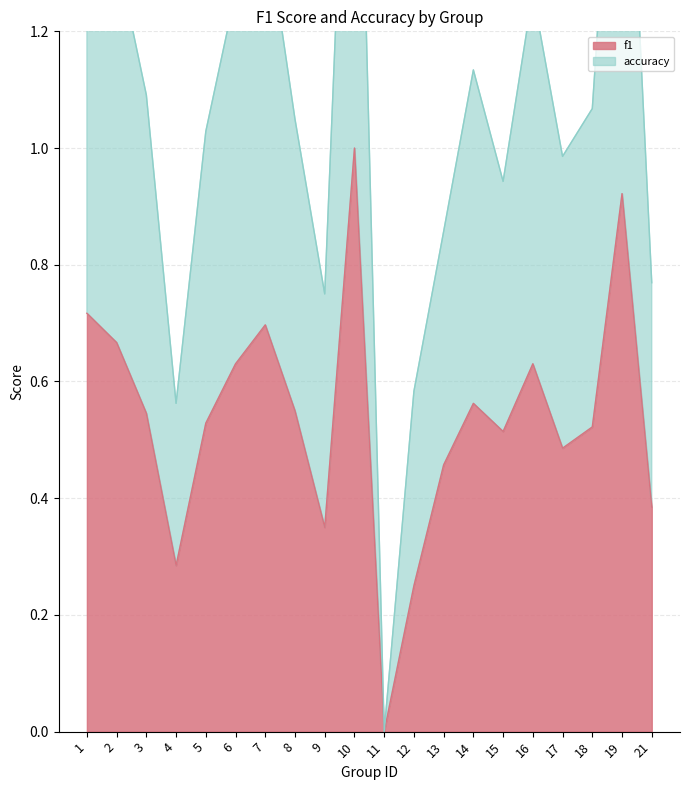

At which label does accuracy reach its peak?

10